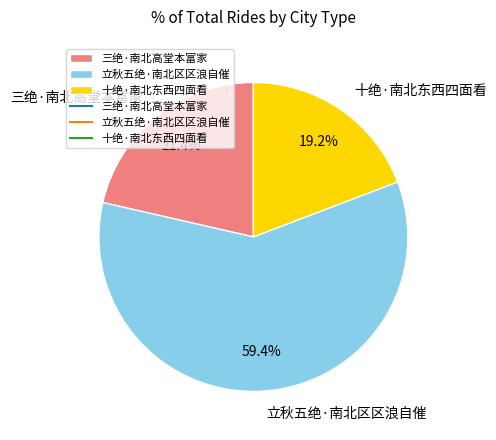

Rank the categories by value from highest to lowest.

立秋五绝·南北区区浪自催, 三绝·南北高堂本富家, 十绝·南北东西四面看